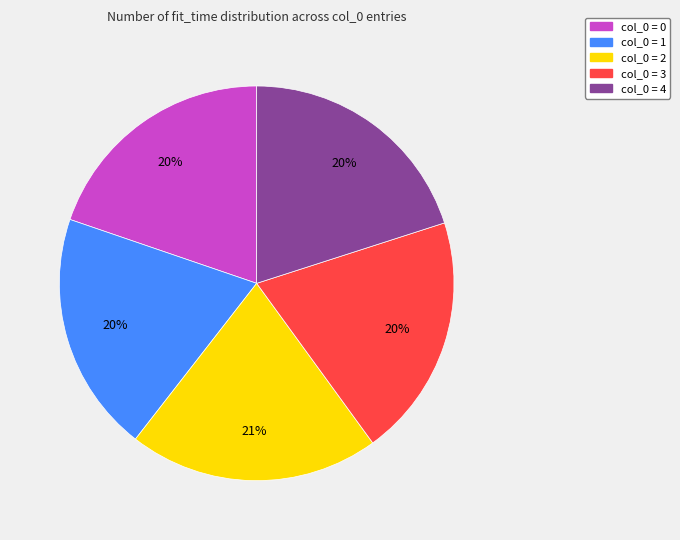

To the nearest percent, what is the difference between the largest and smallest slice percentages?

1%